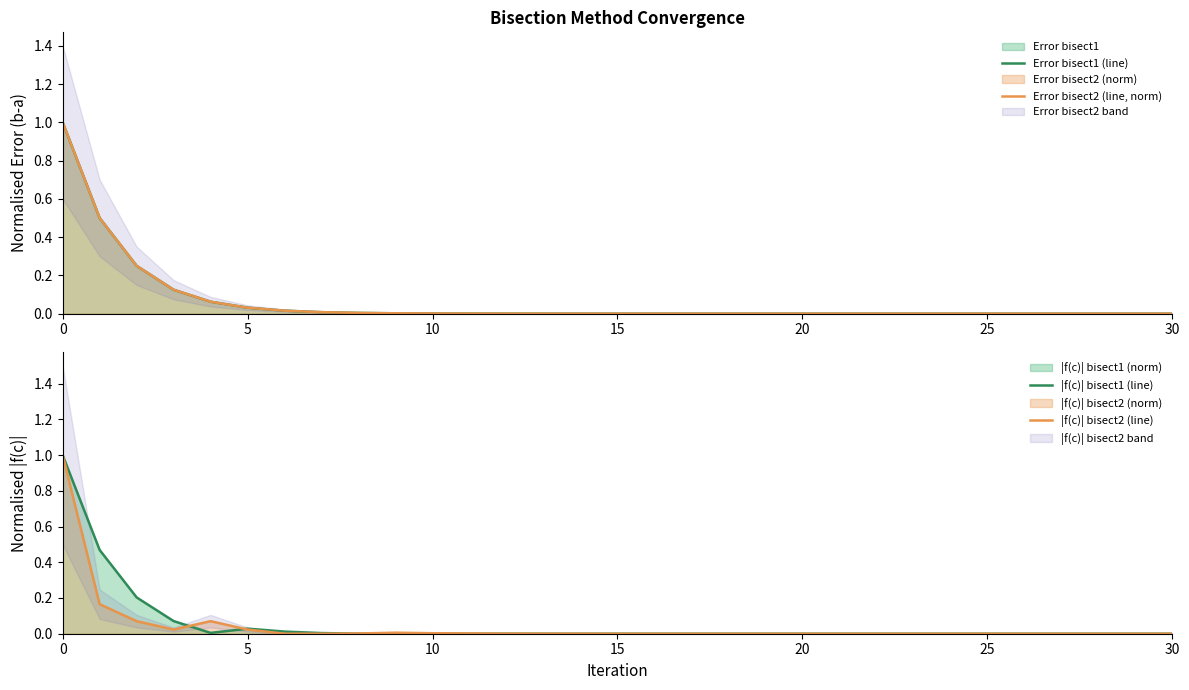

Where is |f(c)| bisect2 (line) nearest to the value 0?

29